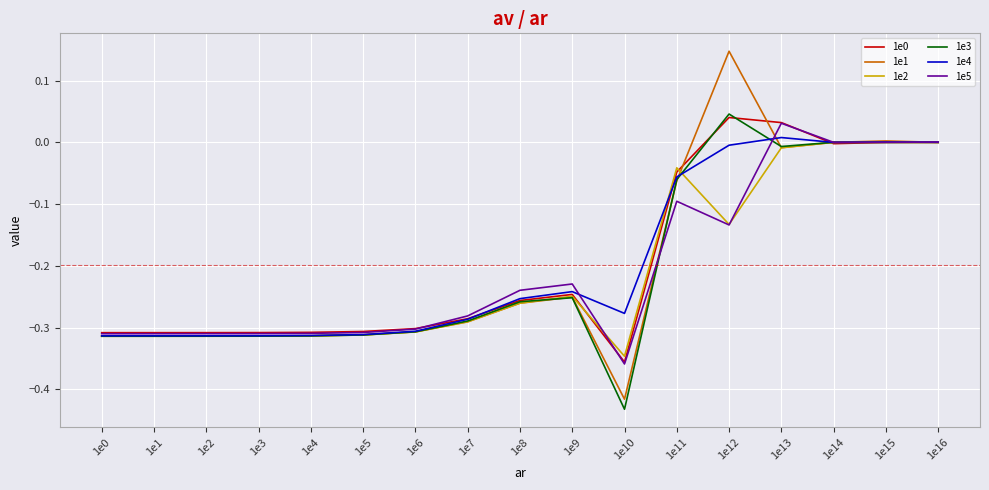

The value of 1e3 at 1e16 is -0.0. True or false?

True